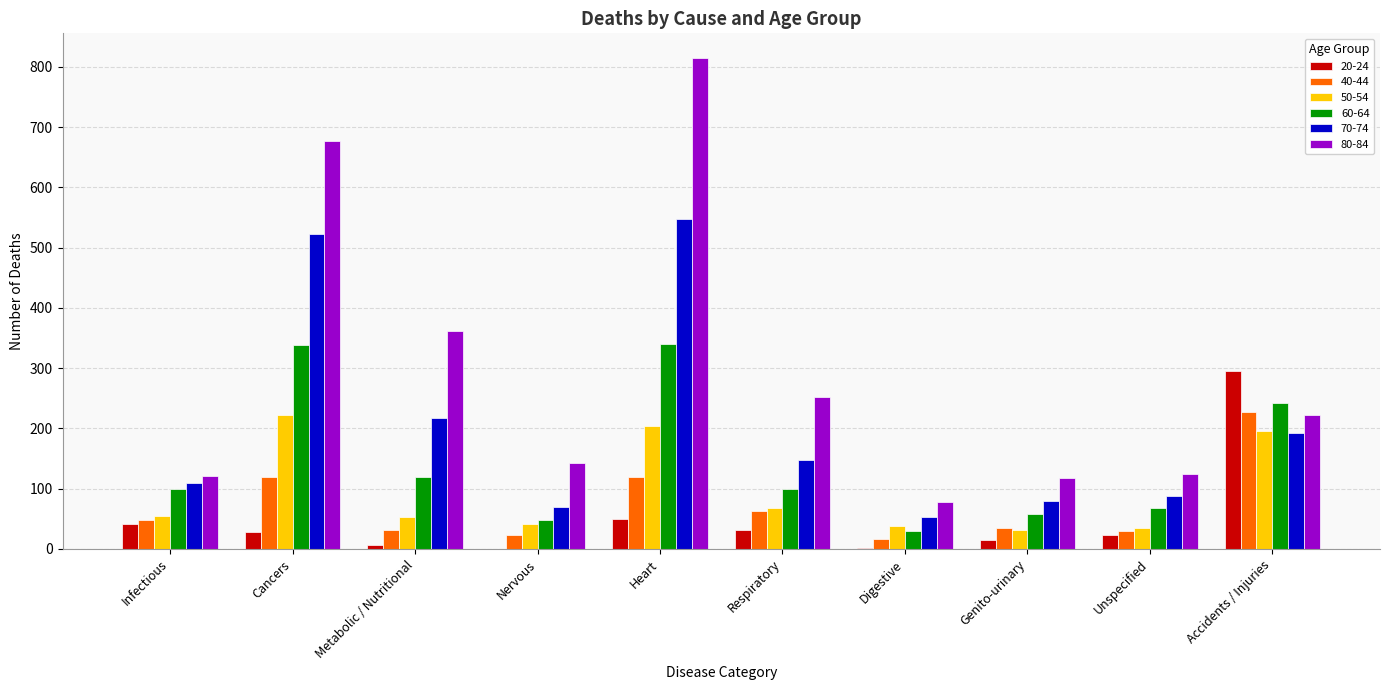

Which series has the widest spread of values?

80-84